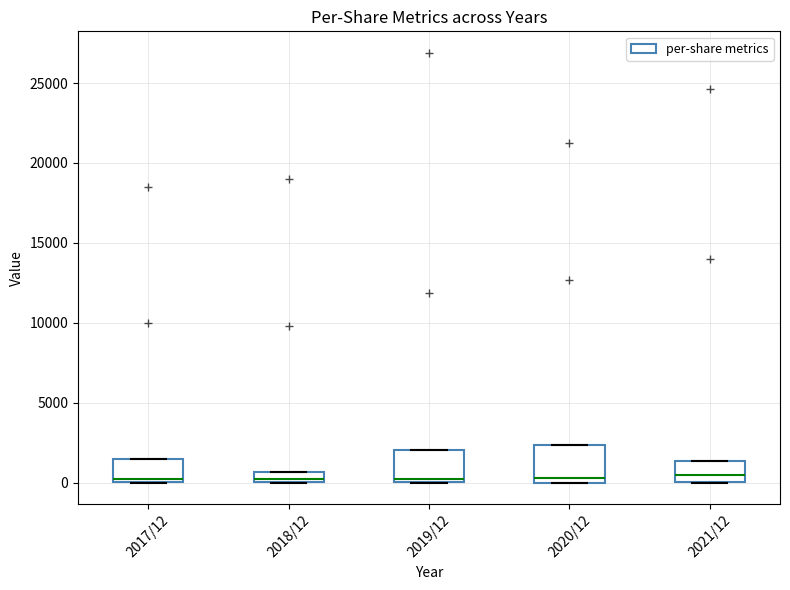

Where is the lower edge of the box for 2021/12 on the y-axis? The values are not printed on the chart, so give them approximately, as read against the axis.

0